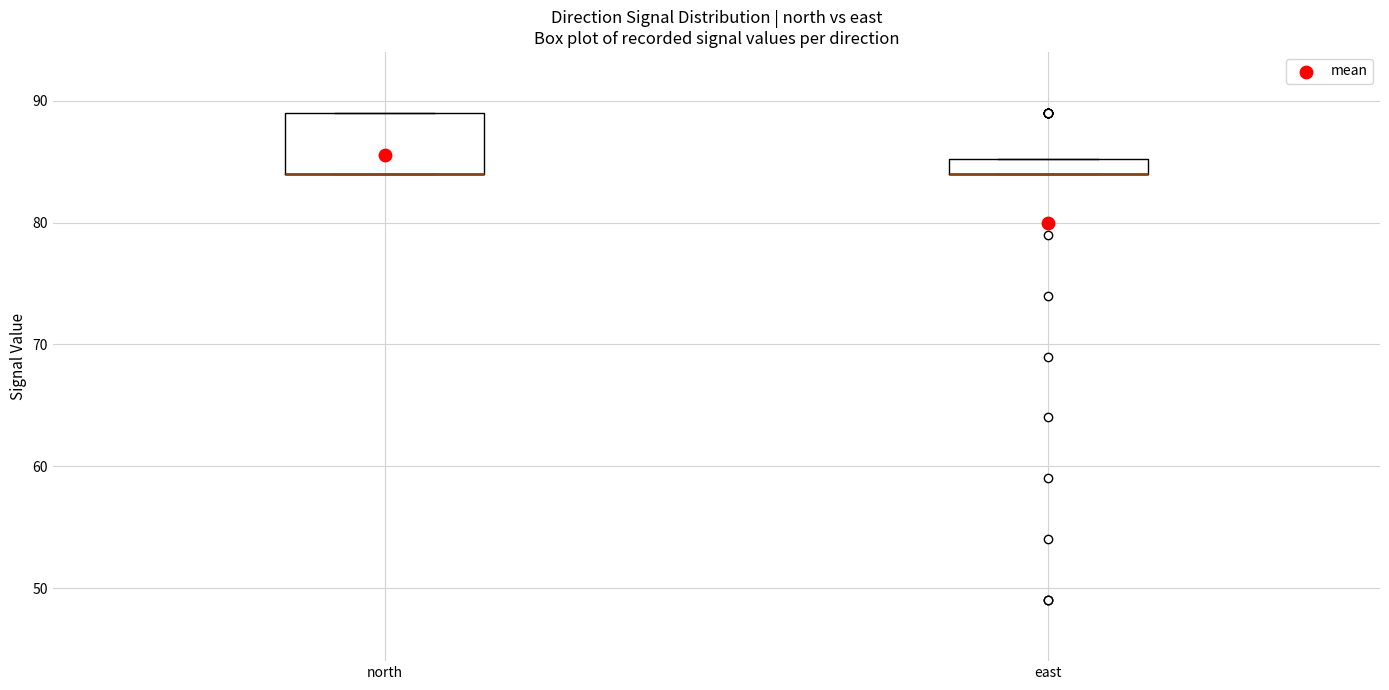

Comparing the boxes themselves (not the whiskers), which one is the tallest?

north